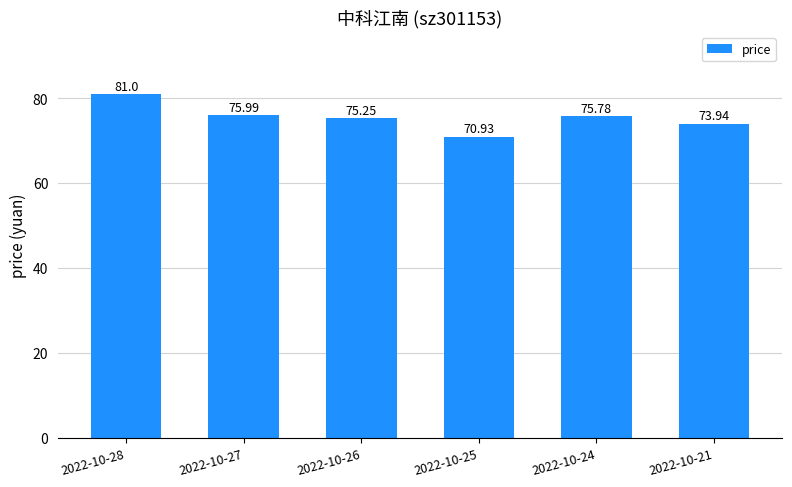

The chart shows a value of 117.0 at 2022-10-21. True or false?

False